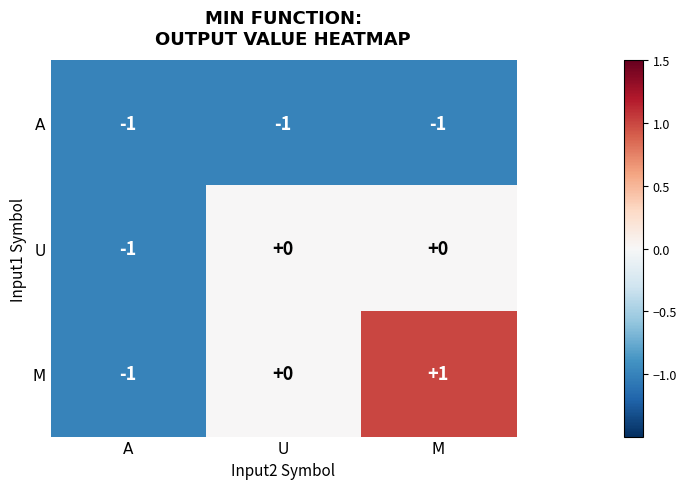

How many U values are between -1 and 0?

3